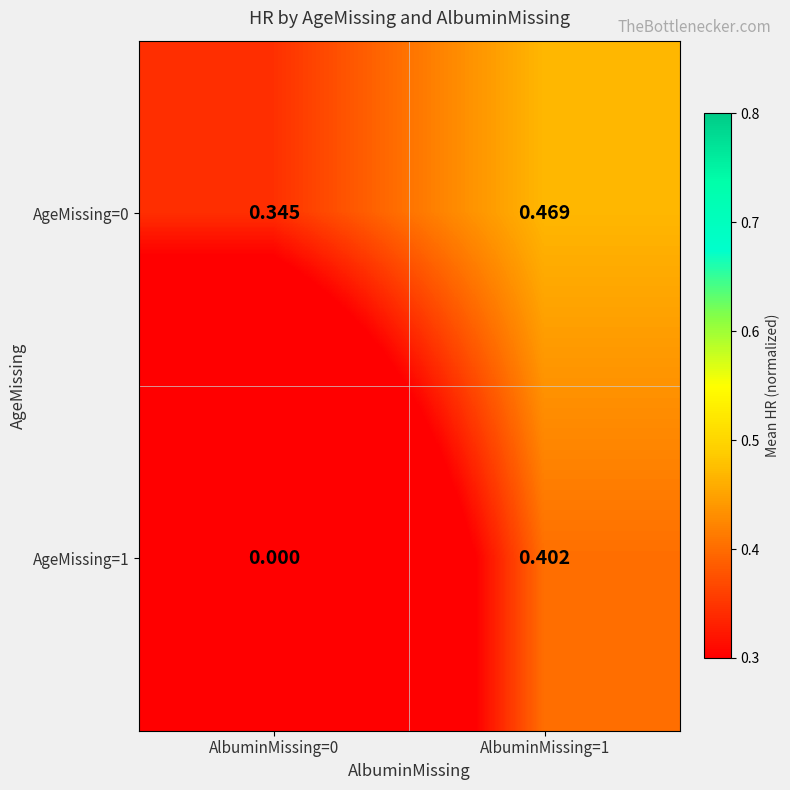

Is the value of AgeMissing=1 at AlbuminMissing=1 greater than the value of AgeMissing=0 at AlbuminMissing=0?

Yes